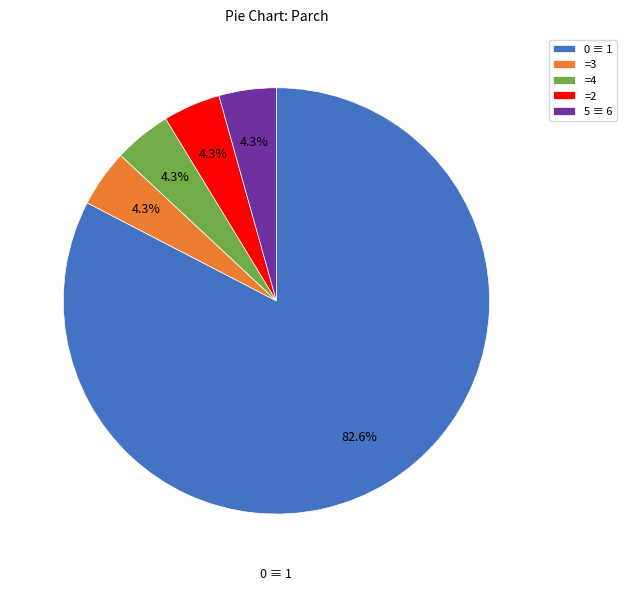

What is the majority slice?

0 ≡ 1